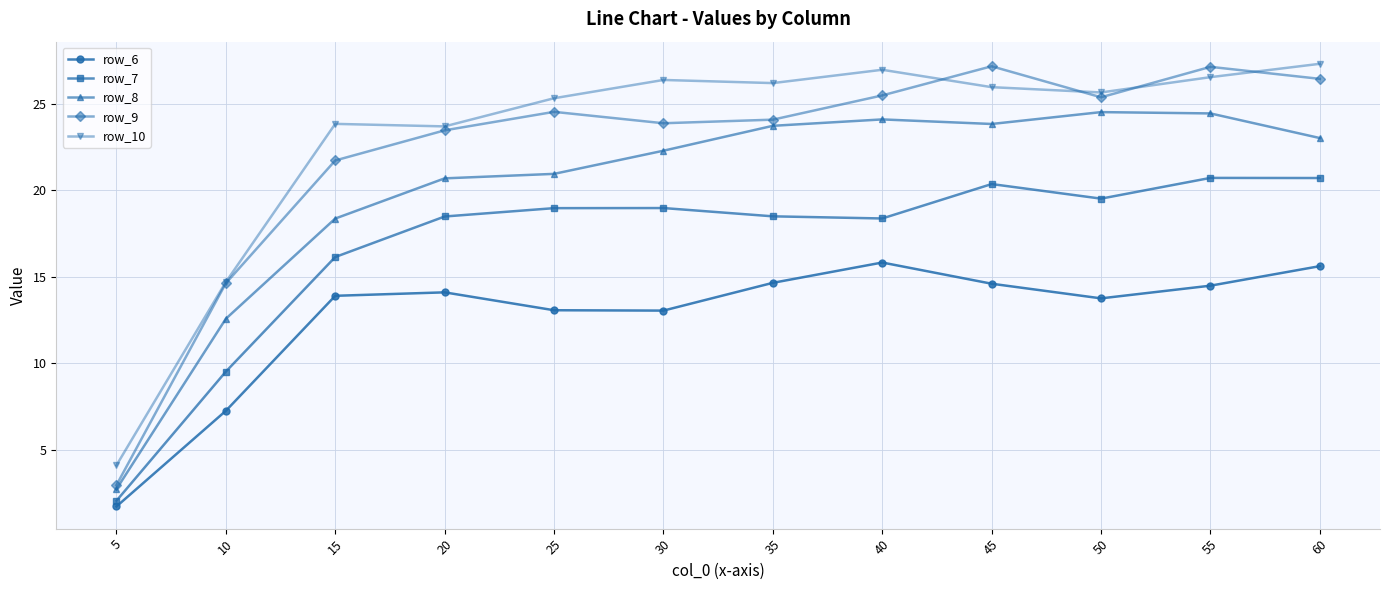

What is the smallest value displayed?

1.7